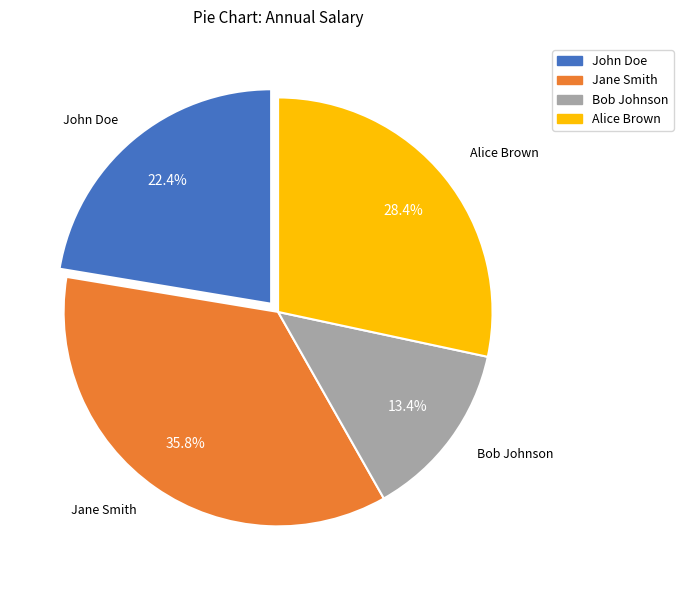

True or false: Alice Brown accounts for 28% of the total.

True